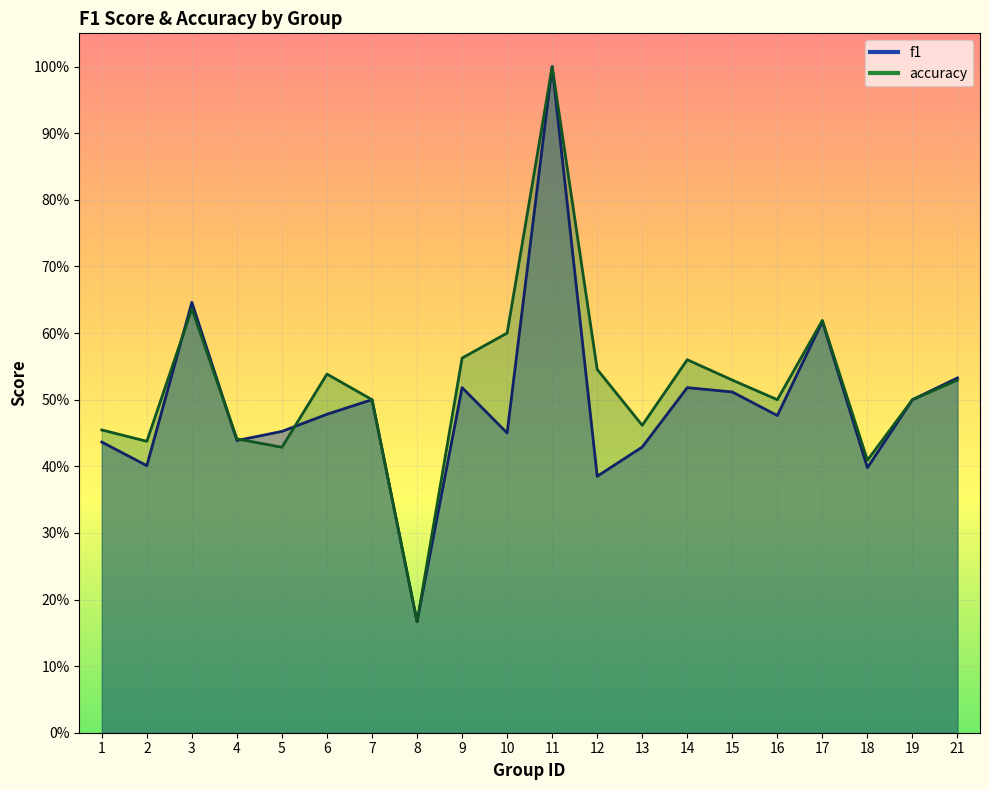

What is the difference between the maximum and second lowest values in the accuracy series?

0.6